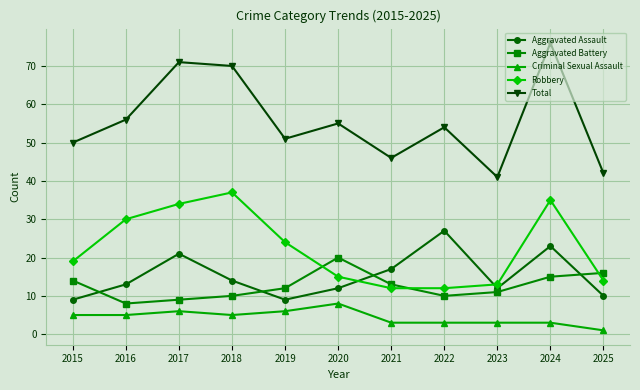

How many lines are shown in the chart?

5